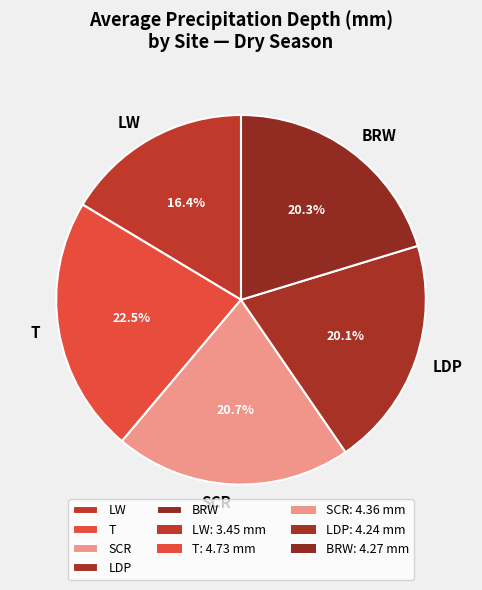

The LW slice represents 16% of the pie. True or false?

True